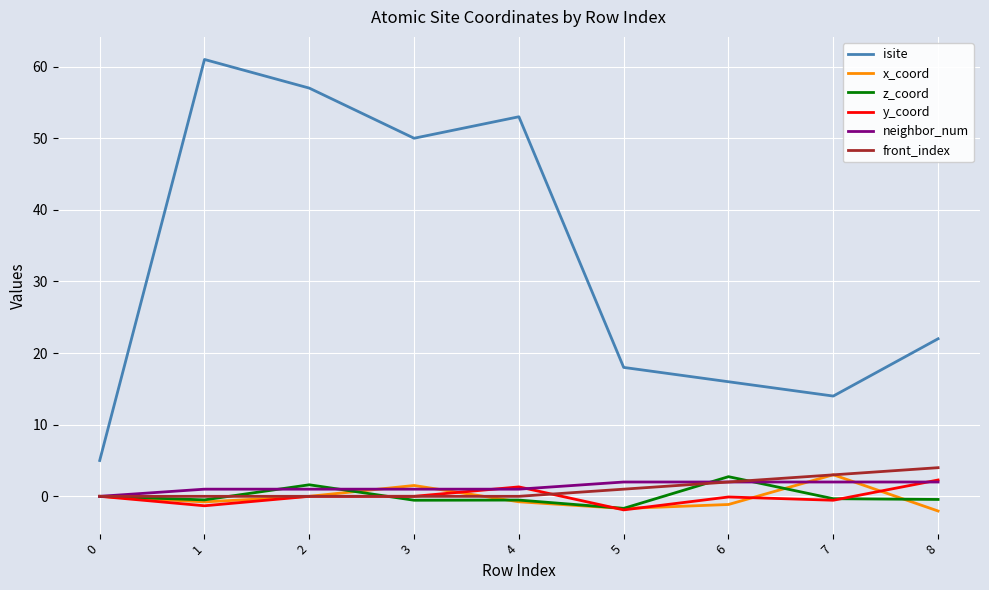

Which series changed the most between 4 and 5?

isite